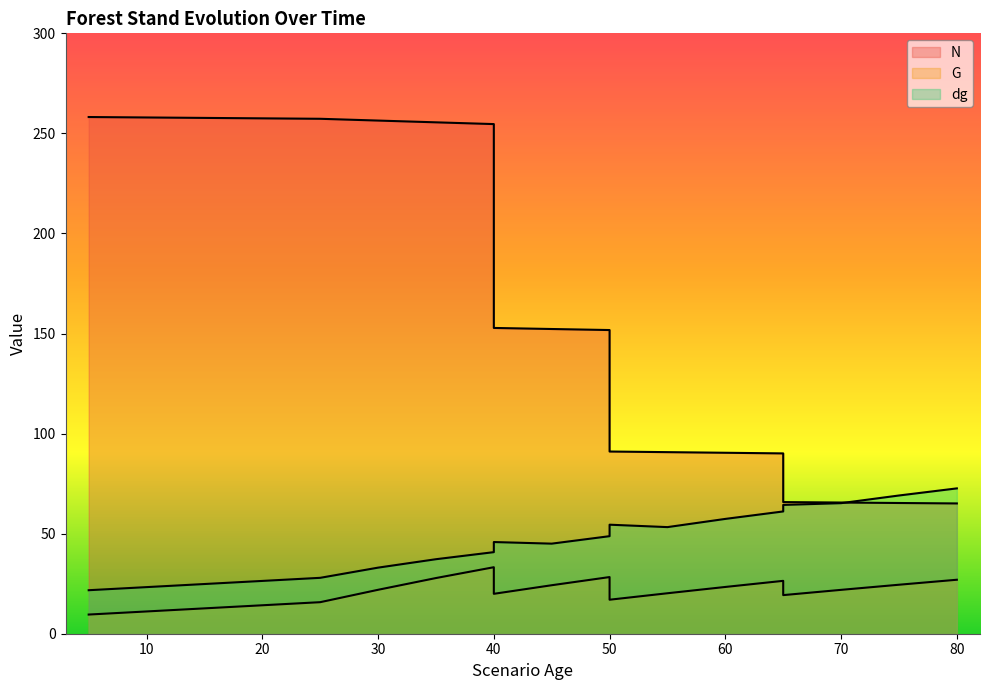

Which has a higher value, 55 or 30?

30